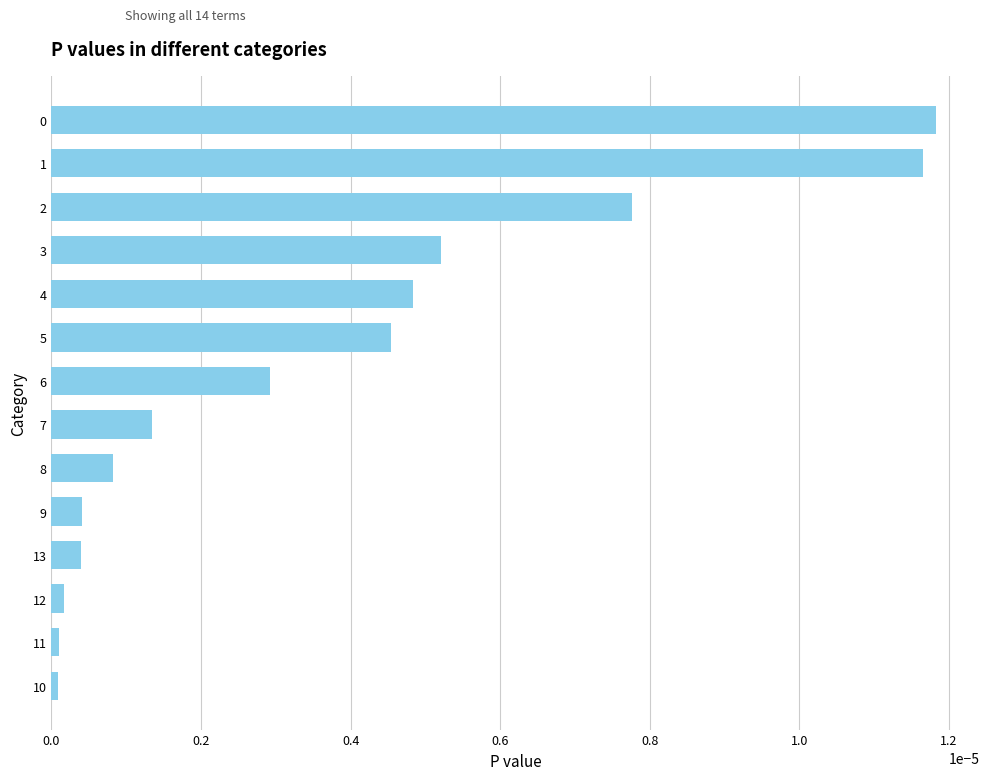

True or false: the data shows 0.0 at 4.

True